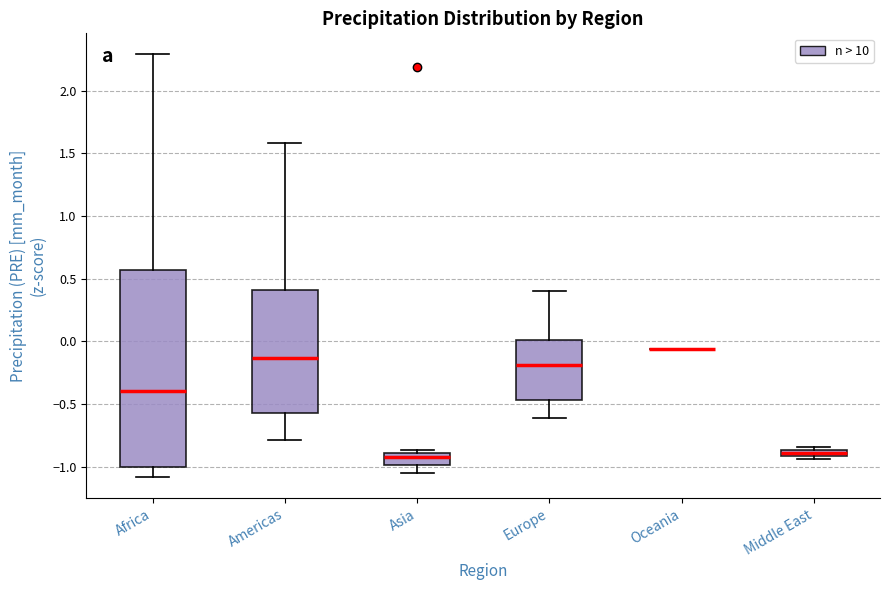

Which box is the tallest, from its lower edge to its upper edge?

Africa